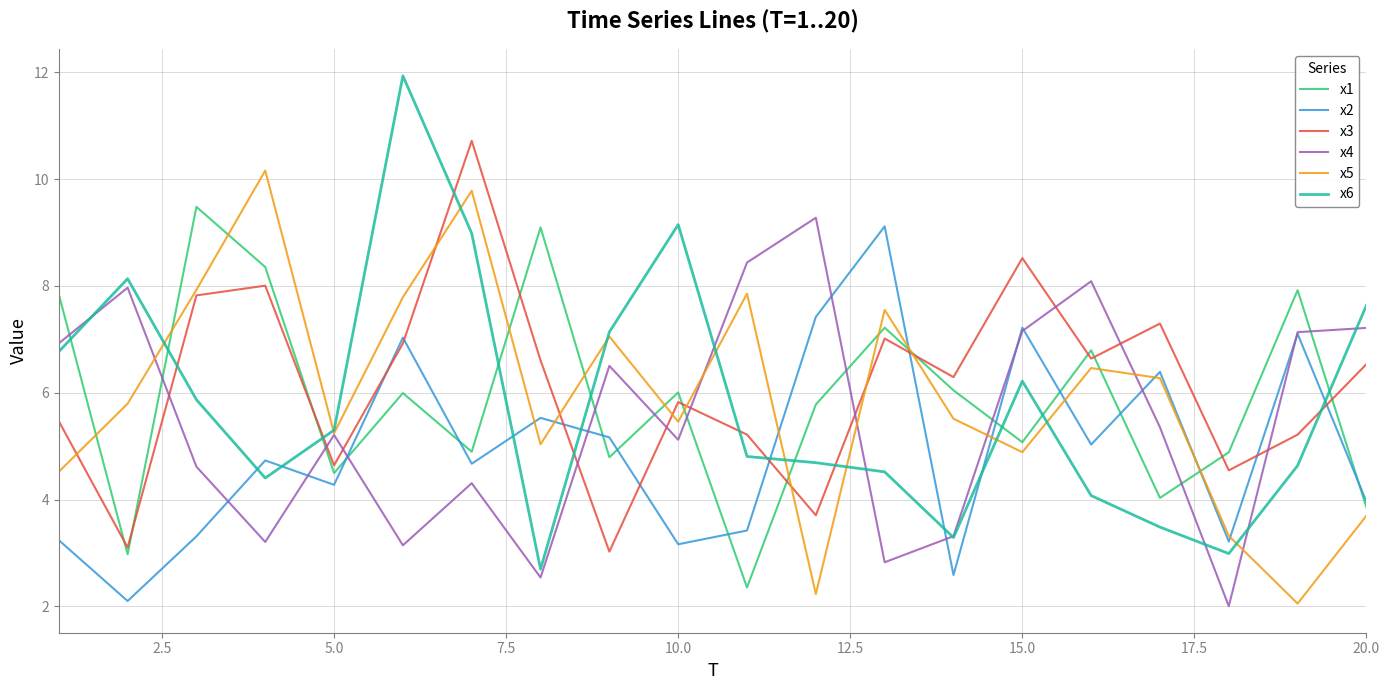

How many series are shown in this chart?

6